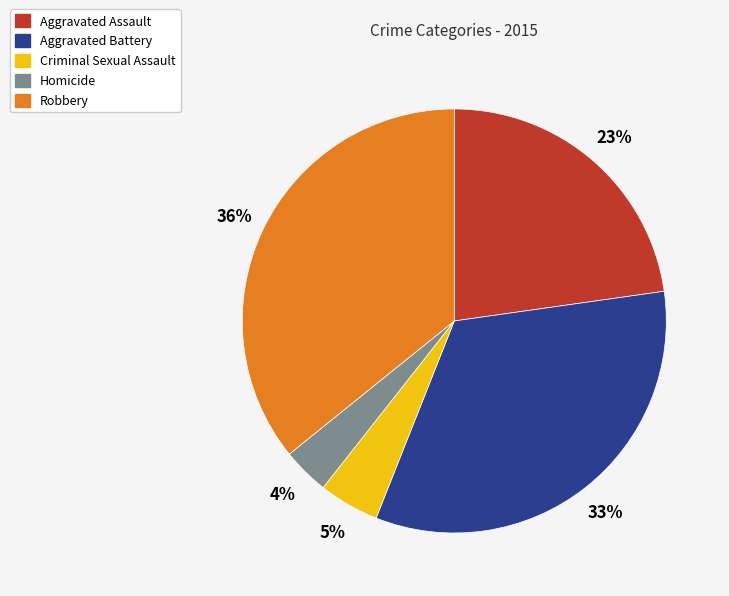

To the nearest percent, what is the difference between the largest and smallest slice percentages?

32%